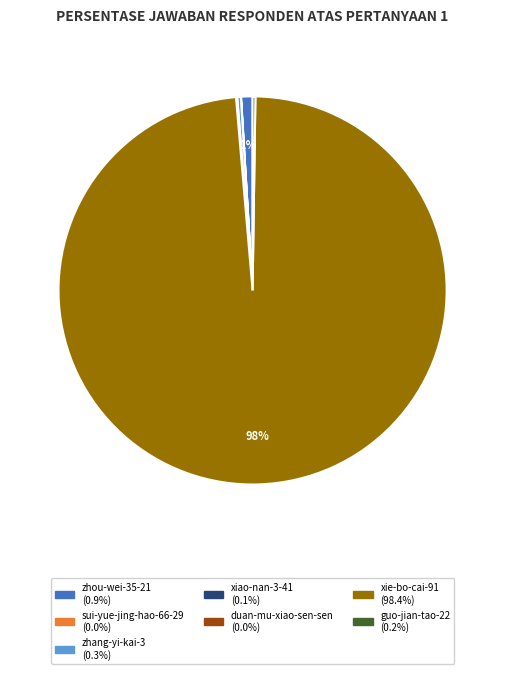

To the nearest percent, what is the average slice percentage?

14%